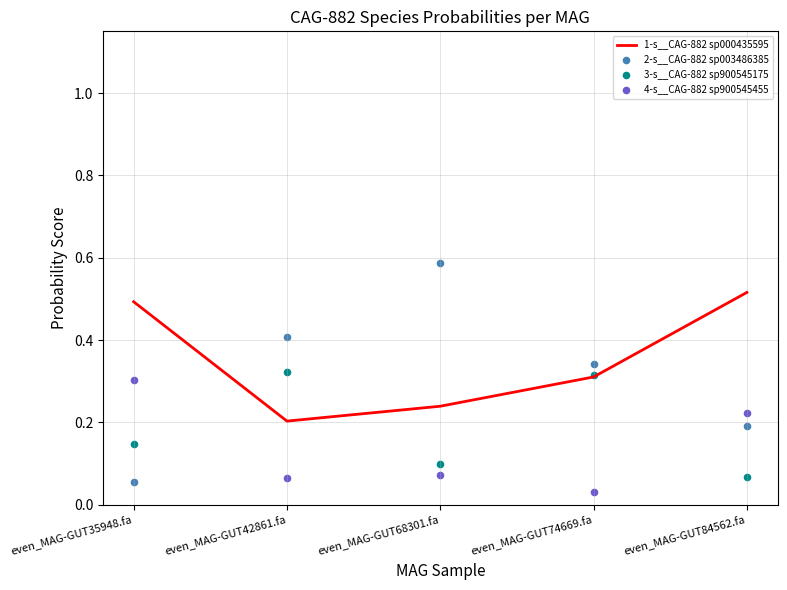

At how many categories does at least one series exceed 0?

5